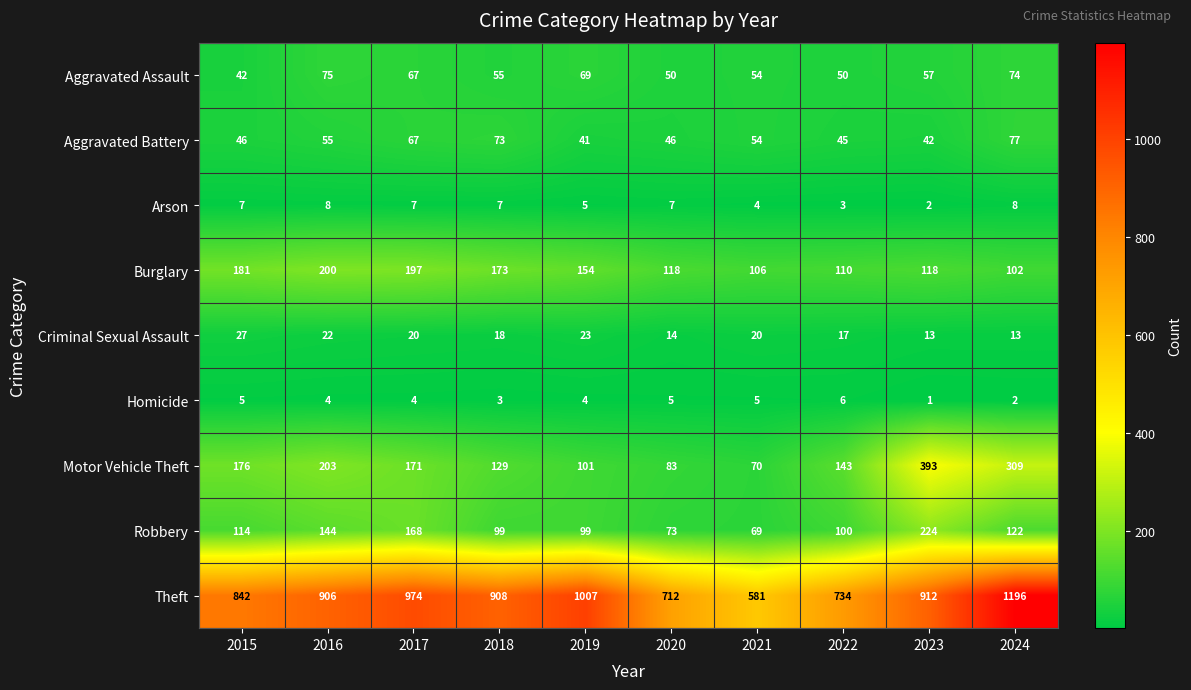

What is the maximum value shown in the chart?

1196